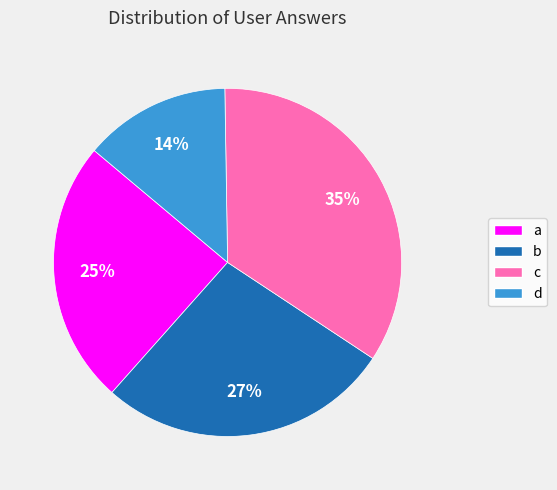

How many segments does this pie chart have?

4